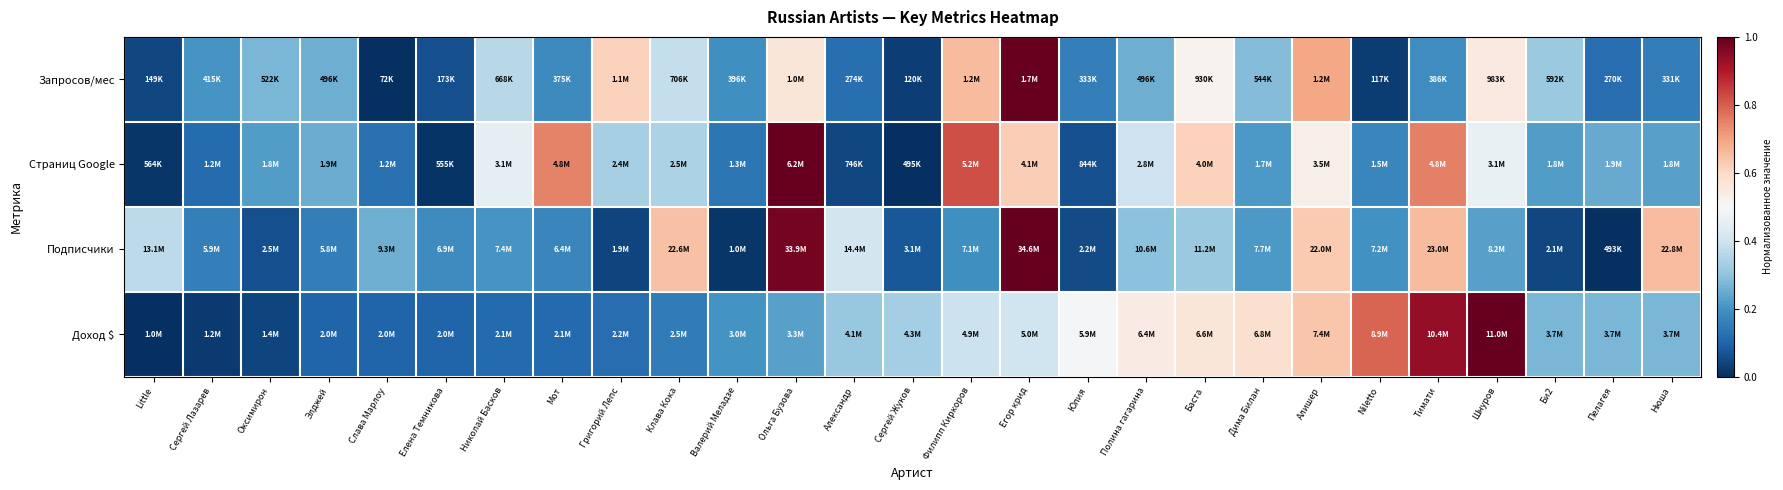

Reading right to left, what are all the values shown in this chart?

Запросов/мес: Нюша=0.2	Пелагея=0.1	Би2=0.3	Шнуров=0.5	Тимати=0.2	Niletto=0.0	Алишер=0.7	Дима Билан=0.3	Баста=0.5	Полина гагарина=0.3	Юлия=0.2	Егор крид=1.0	Филипп Киркоров=0.7	Сергей Жуков=0.0	Александр=0.1	Ольга Бузова=0.6	Валерий Меладзе=0.2	Клава Кока=0.4	Григорий Лепс=0.6	Мот=0.2	Николай Басков=0.4	Елена Темникова=0.1	Слава Марлоу=0.0	Элджей=0.3	Оксимирон=0.3	Сергей Лазарев=0.2	Little=0.0
Страниц Google: Нюша=0.2	Пелагея=0.2	Би2=0.2	Шнуров=0.5	Тимати=0.8	Niletto=0.2	Алишер=0.5	Дима Билан=0.2	Баста=0.6	Полина гагарина=0.4	Юлия=0.1	Егор крид=0.6	Филипп Киркоров=0.8	Сергей Жуков=0.0	Александр=0.0	Ольга Бузова=1.0	Валерий Меладзе=0.1	Клава Кока=0.3	Григорий Лепс=0.3	Мот=0.7	Николай Басков=0.5	Елена Темникова=0.0	Слава Марлоу=0.1	Элджей=0.3	Оксимирон=0.2	Сергей Лазарев=0.1	Little=0.0
Подписчики: Нюша=0.7	Пелагея=0.0	Би2=0.0	Шнуров=0.2	Тимати=0.7	Niletto=0.2	Алишер=0.6	Дима Билан=0.2	Баста=0.3	Полина гагарина=0.3	Юлия=0.1	Егор крид=1.0	Филипп Киркоров=0.2	Сергей Жуков=0.1	Александр=0.4	Ольга Бузова=1.0	Валерий Меладзе=0.0	Клава Кока=0.6	Григорий Лепс=0.0	Мот=0.2	Николай Басков=0.2	Елена Темникова=0.2	Слава Марлоу=0.3	Элджей=0.2	Оксимирон=0.1	Сергей Лазарев=0.2	Little=0.4
Доход $: Нюша=0.3	Пелагея=0.3	Би2=0.3	Шнуров=1.0	Тимати=0.9	Niletto=0.8	Алишер=0.6	Дима Билан=0.6	Баста=0.6	Полина гагарина=0.5	Юлия=0.5	Егор крид=0.4	Филипп Киркоров=0.4	Сергей Жуков=0.3	Александр=0.3	Ольга Бузова=0.2	Валерий Меладзе=0.2	Клава Кока=0.1	Григорий Лепс=0.1	Мот=0.1	Николай Басков=0.1	Елена Темникова=0.1	Слава Марлоу=0.1	Элджей=0.1	Оксимирон=0.0	Сергей Лазарев=0.0	Little=0.0